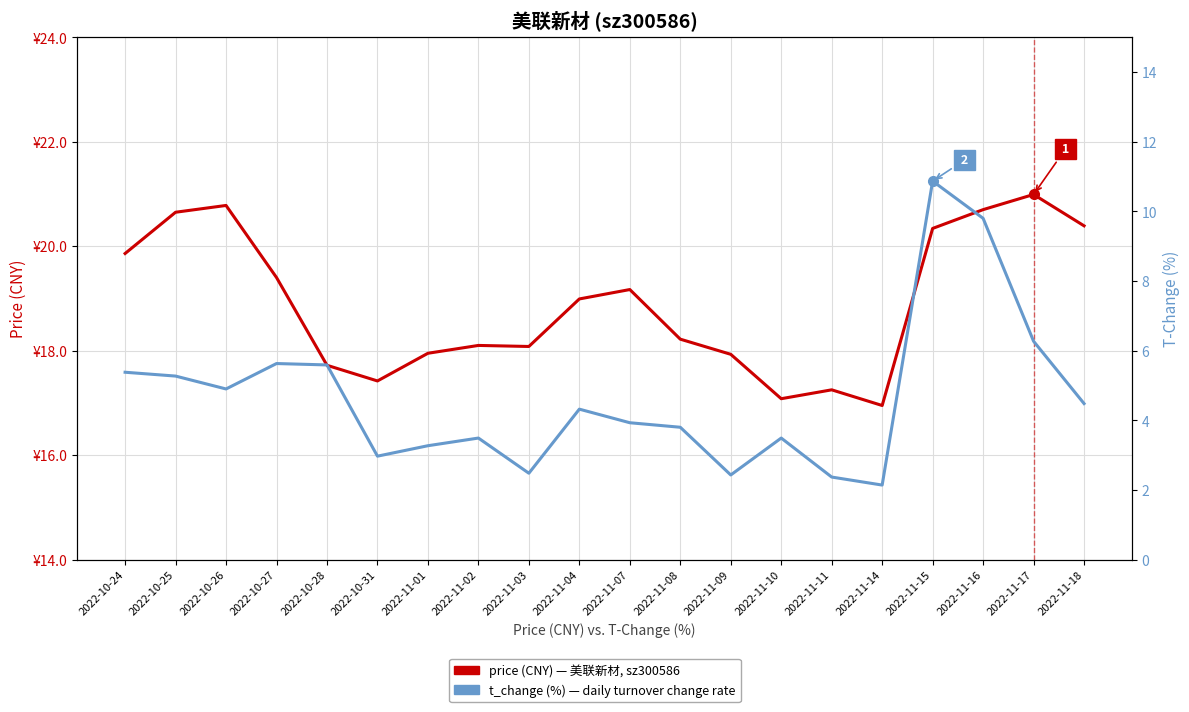

At 2022-11-15, list the series in order from smallest to largest.

t_change (%) — daily turnover change, price (CNY) — 美联新材, sz300586